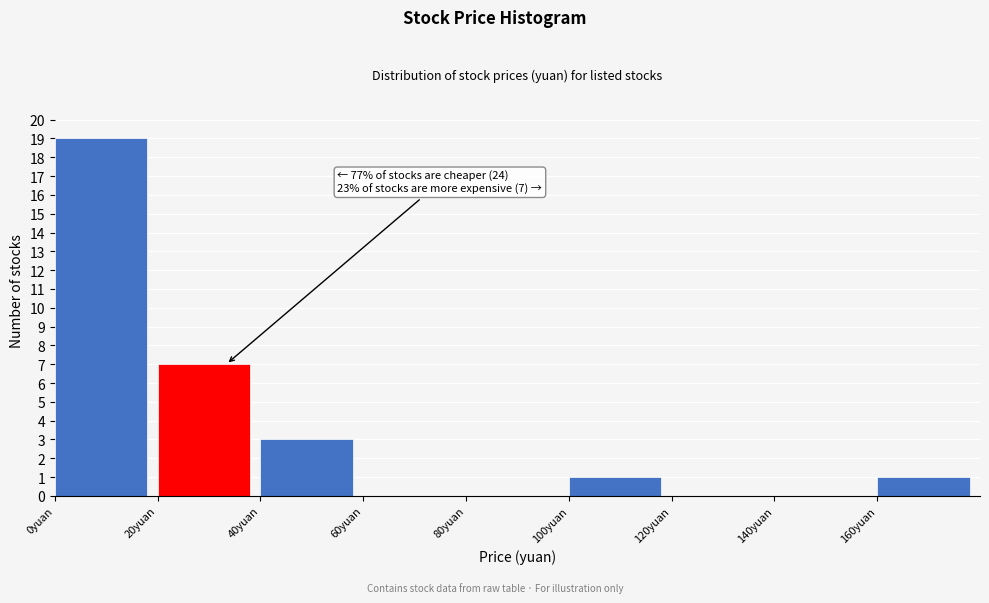

Over which range of the x-axis is the bar tallest?

0 to 20